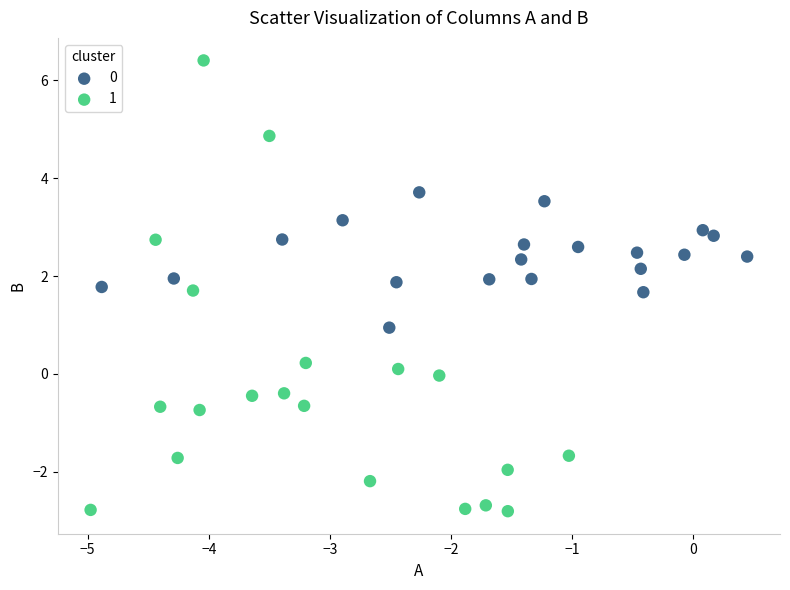

Which series has the largest Y range (max minus min)?

1